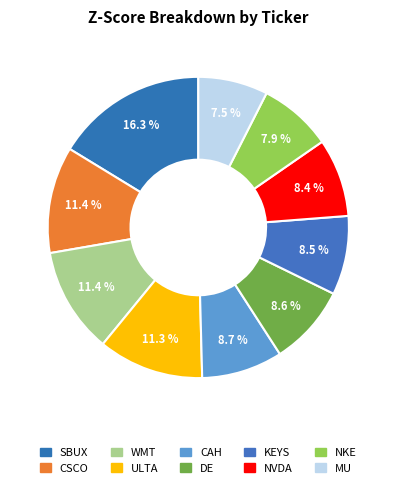

True or false: DE accounts for 9% of the total.

True